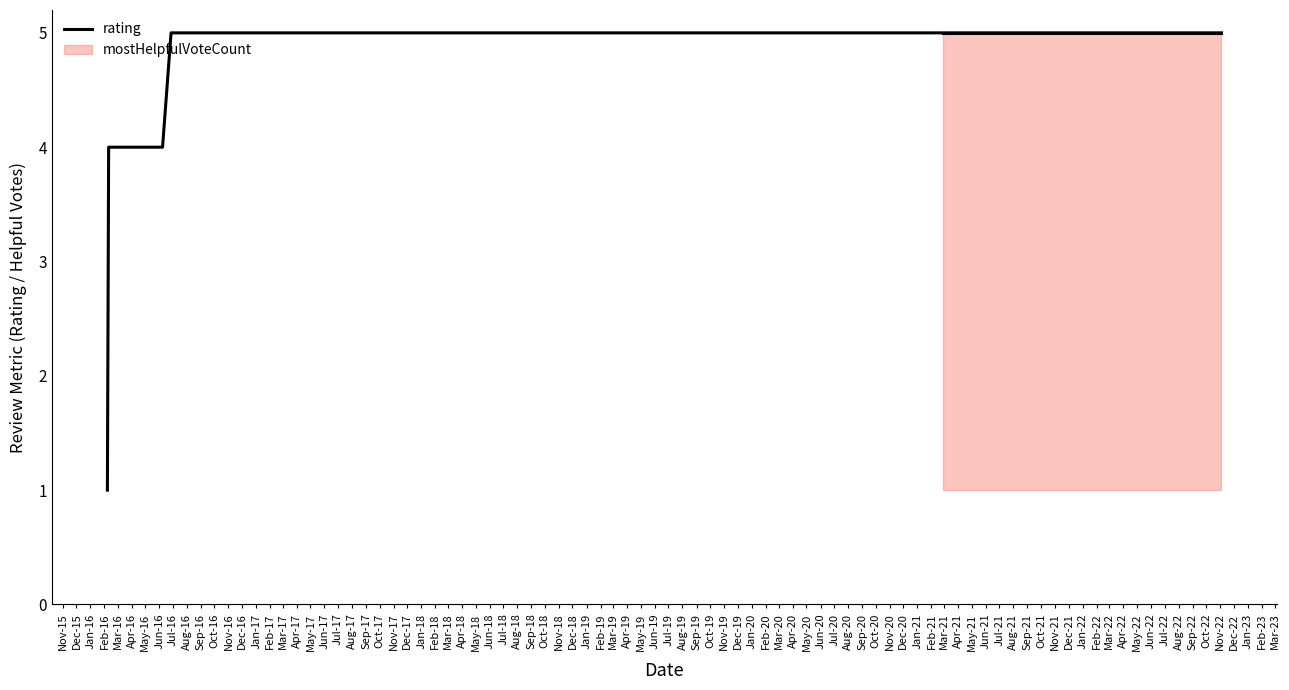

Reading left to right, what are all the values shown in this chart?

1	4	4	5	5	5	5	5	5	5	5	5	5	5	5	5	5	5	5